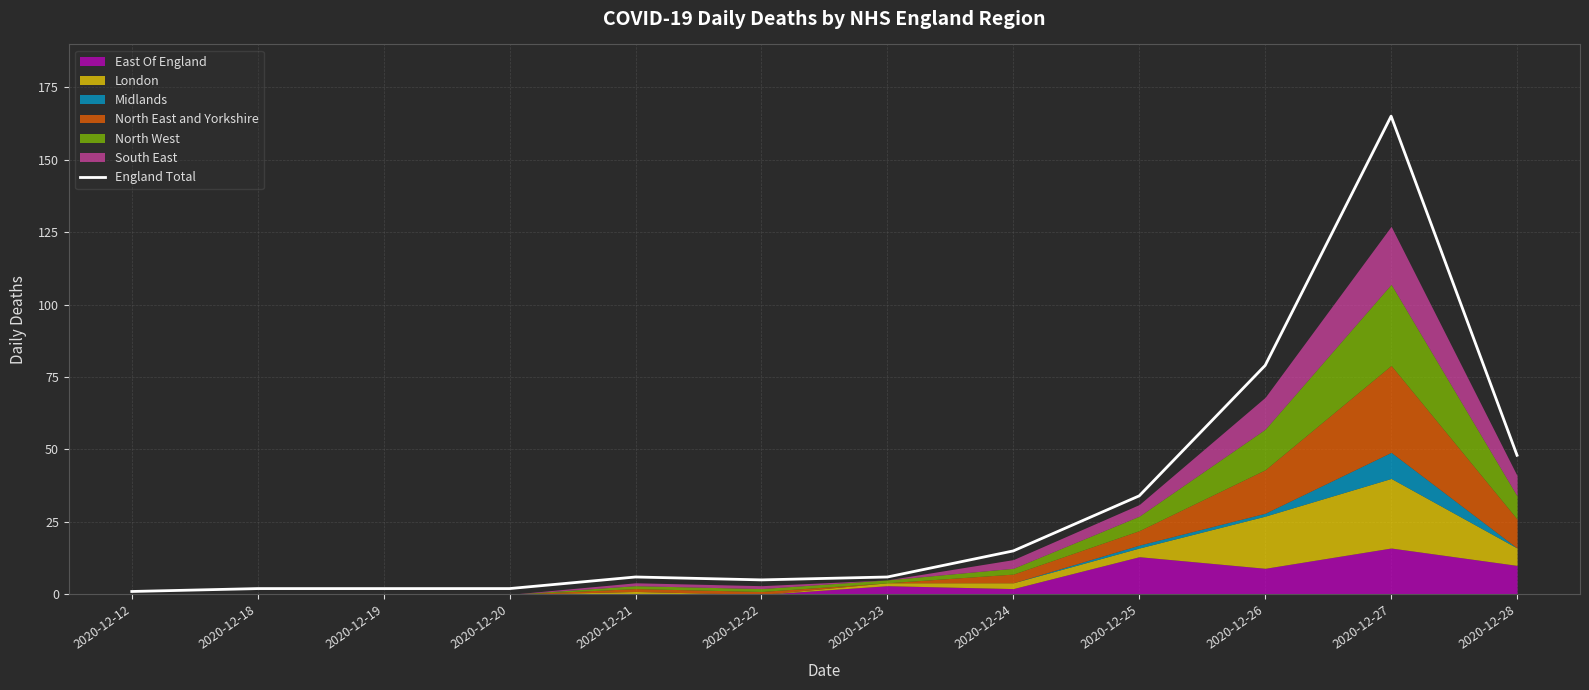

What is the change in value from 2020-12-18 to 2020-12-26?

+77